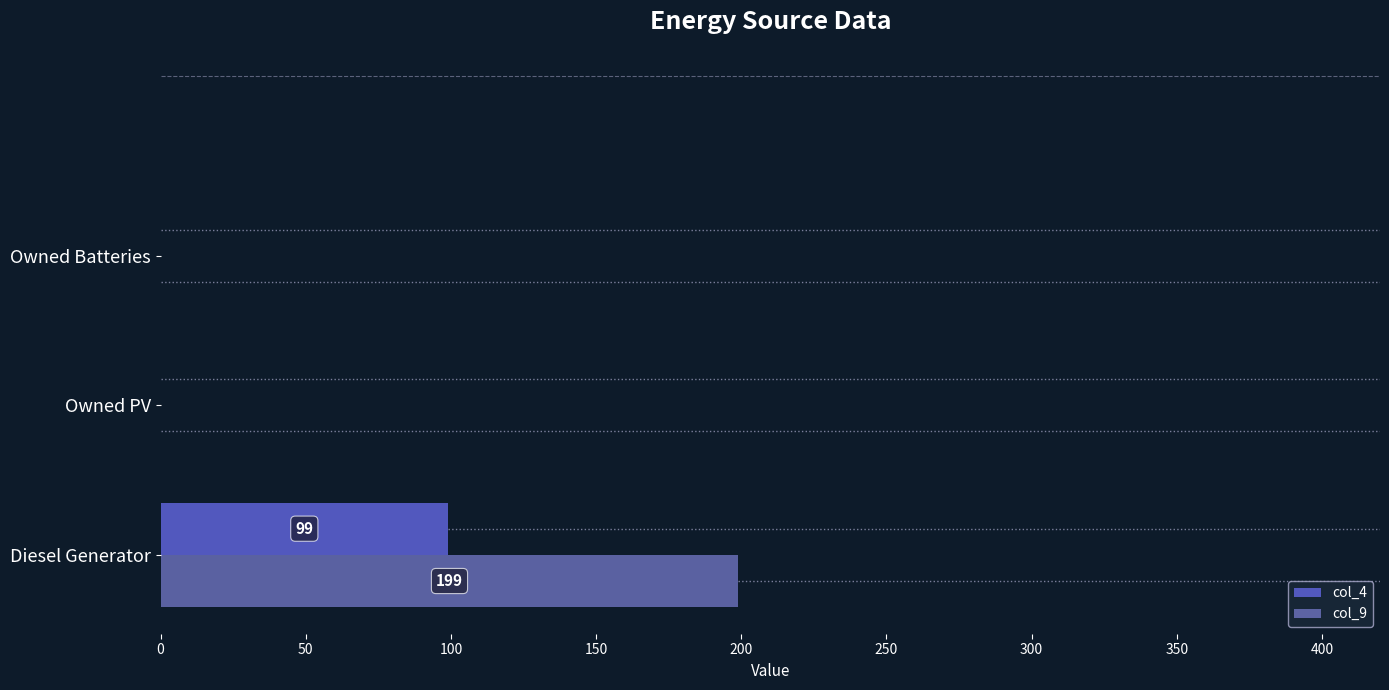

How many distinct data groups are displayed?

2